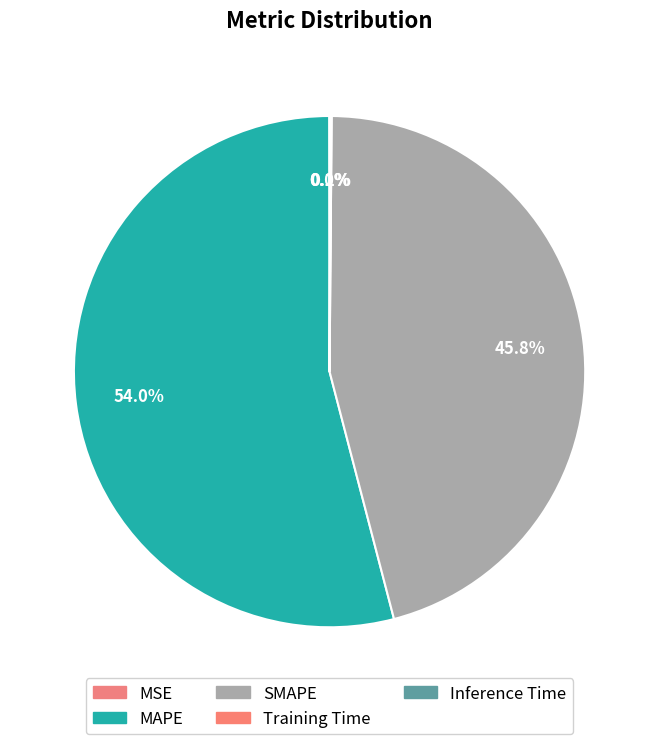

Is there any slice that represents more than half of the pie?

Yes